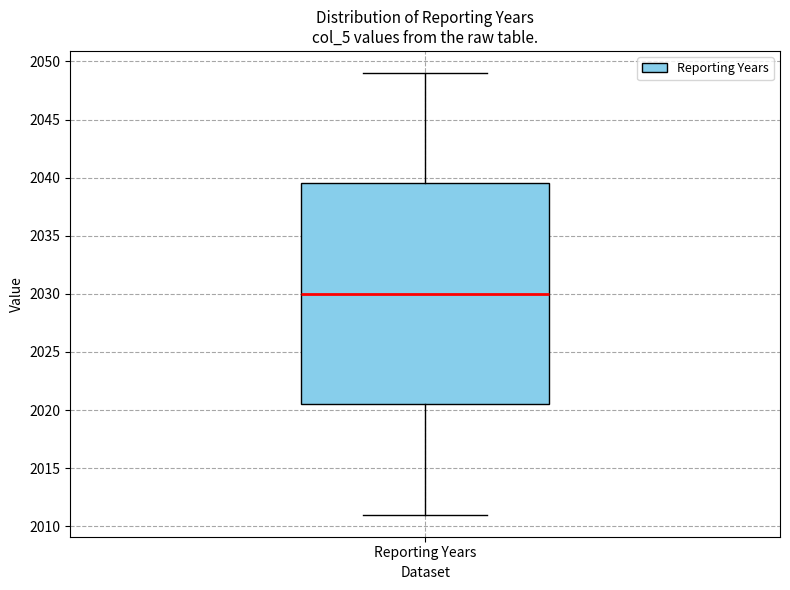

Transcribe this box plot: give where the median line is, the range the box spans, and where the two whiskers end, as read against the y-axis. The values are not printed on the chart, so give them approximately, as read against the axis.

median 2030.0, box 2020.5 to 2039.5, whiskers 2011.0 to 2049.0